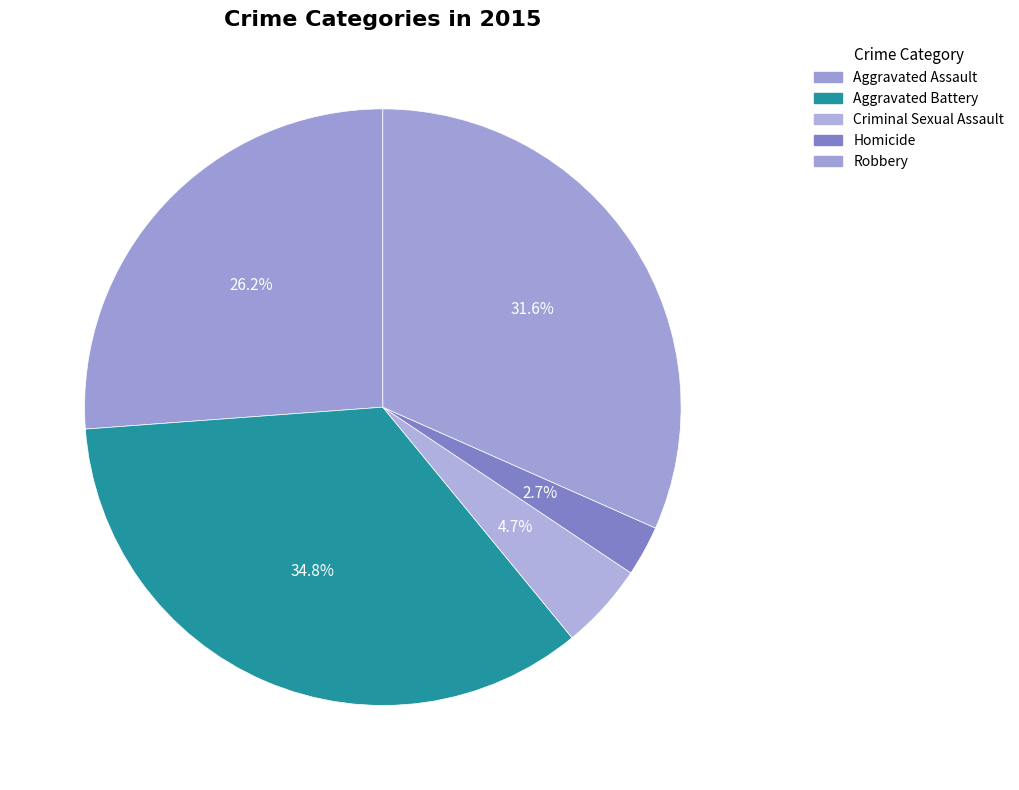

How many slices are in this pie chart?

5